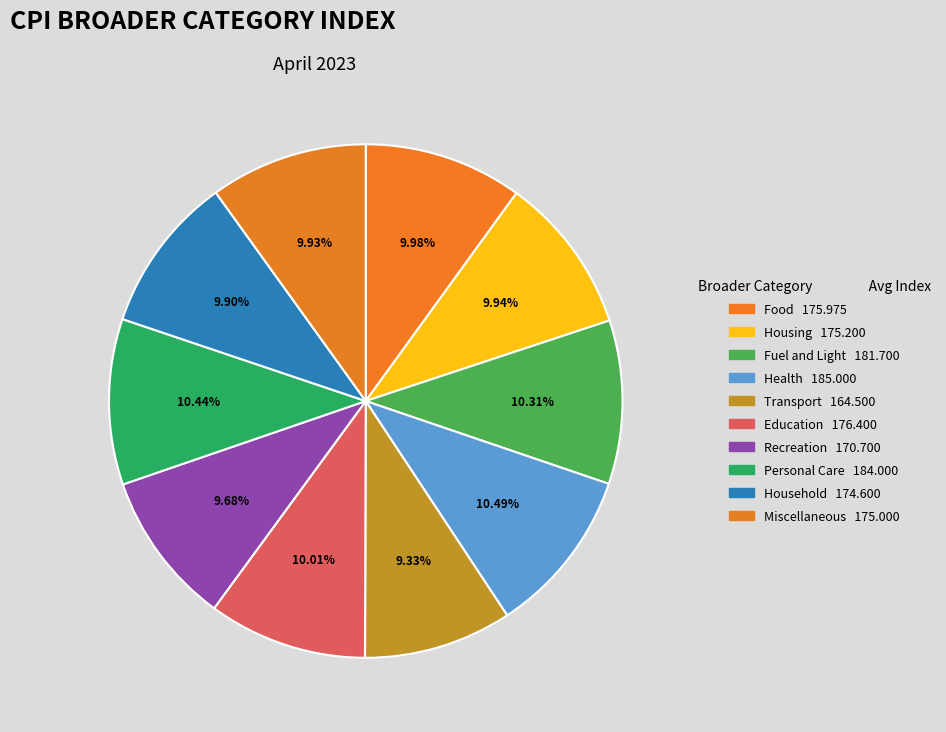

Is it true that Miscellaneous is 10% of the pie?

True